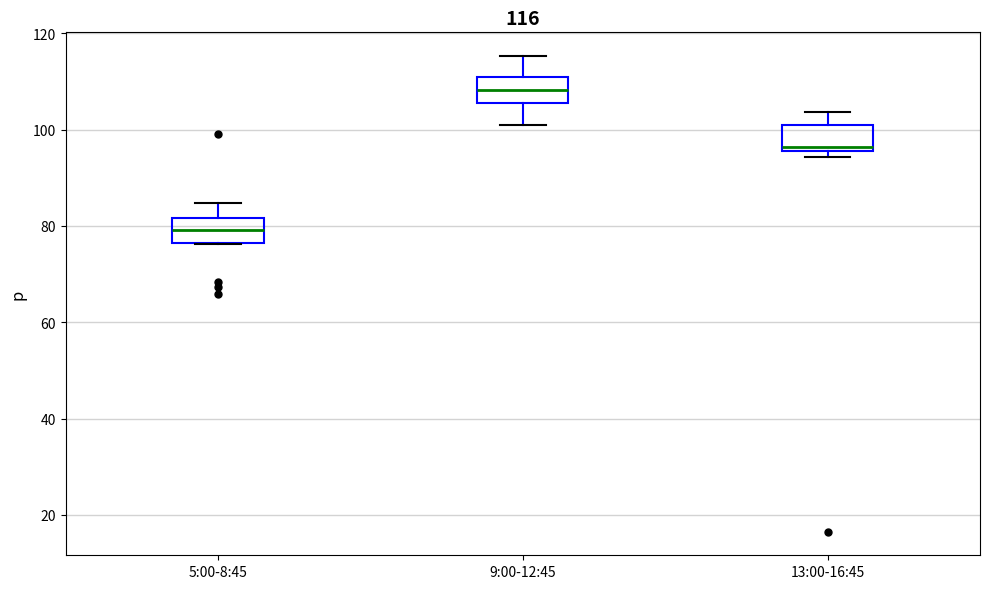

Which box has the lowest median line?

5:00-8:45